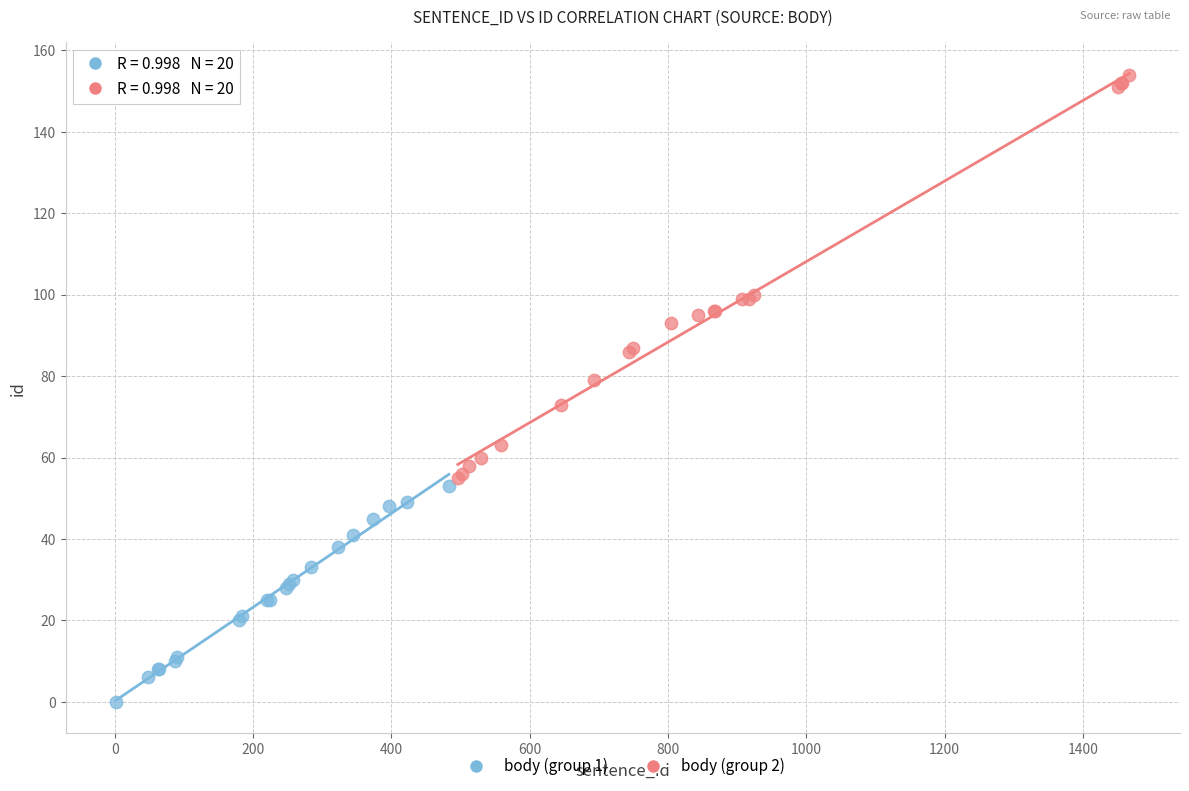

Which series has the widest spread of Y values?

body (group 2)